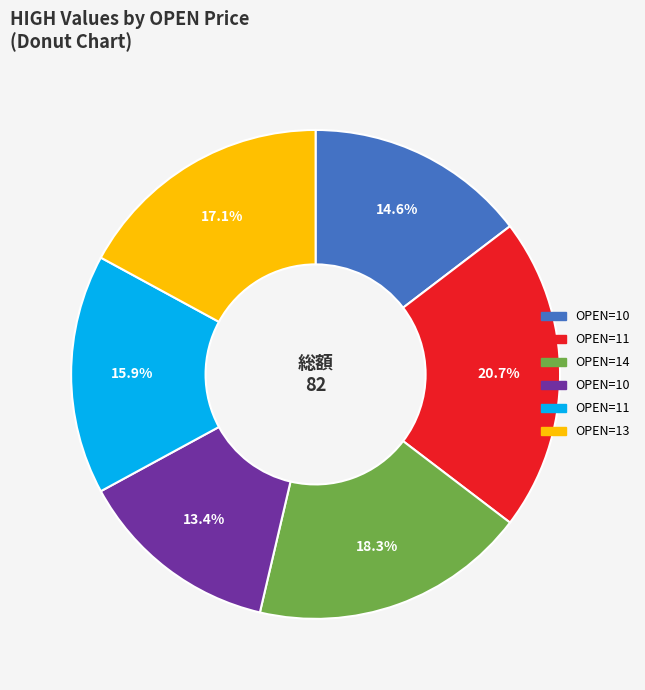

Is there any slice that represents more than half of the pie?

No